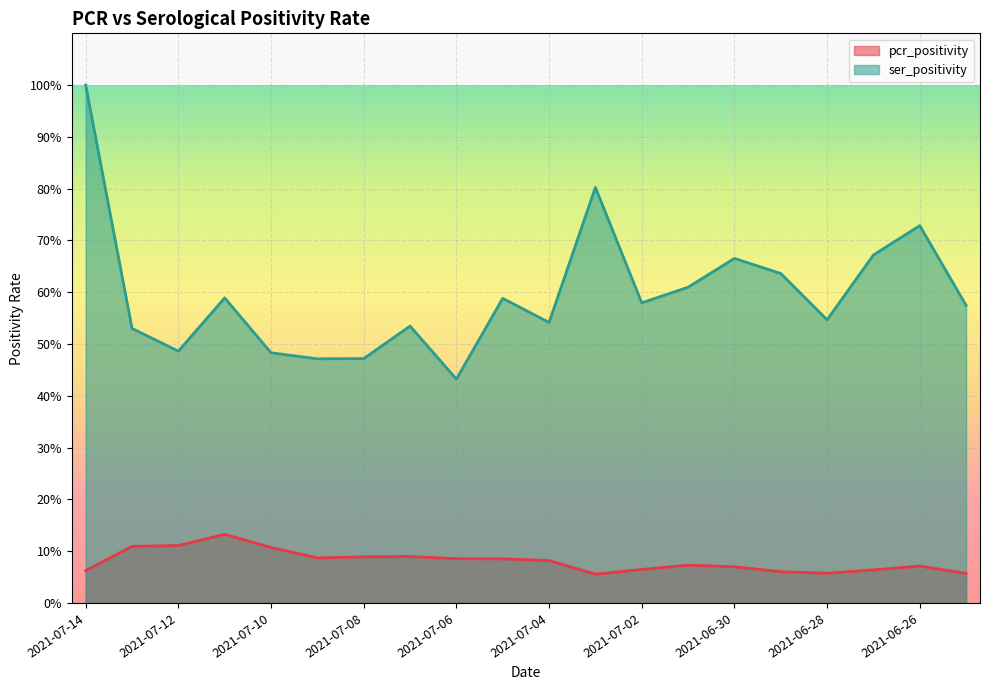

Where is pcr_positivity nearest to the value 0?

2021-07-03